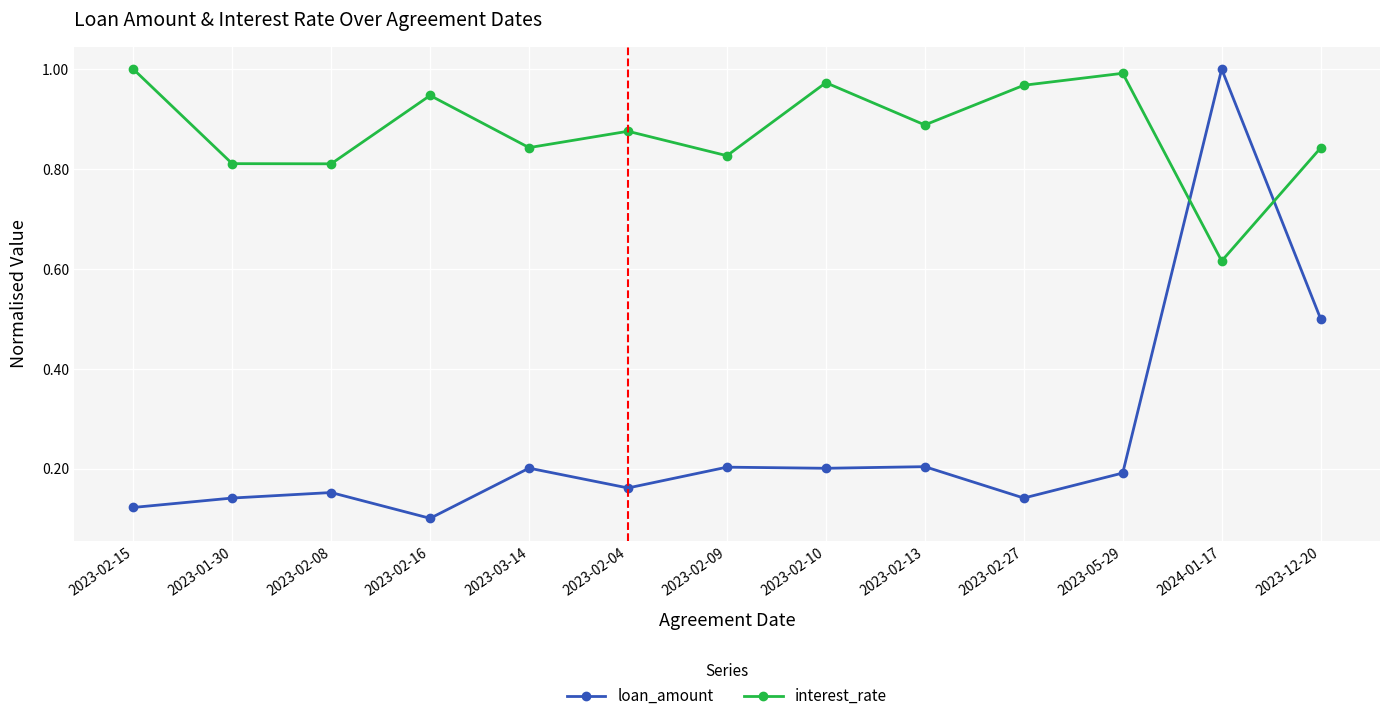

Which category has the highest value in the loan_amount series?

2024-01-17